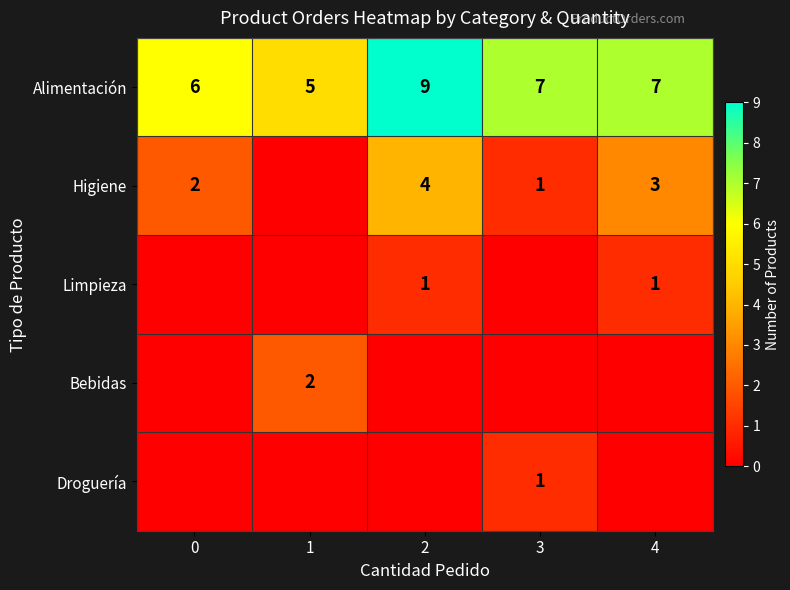

How many categories are shown in the chart?

5